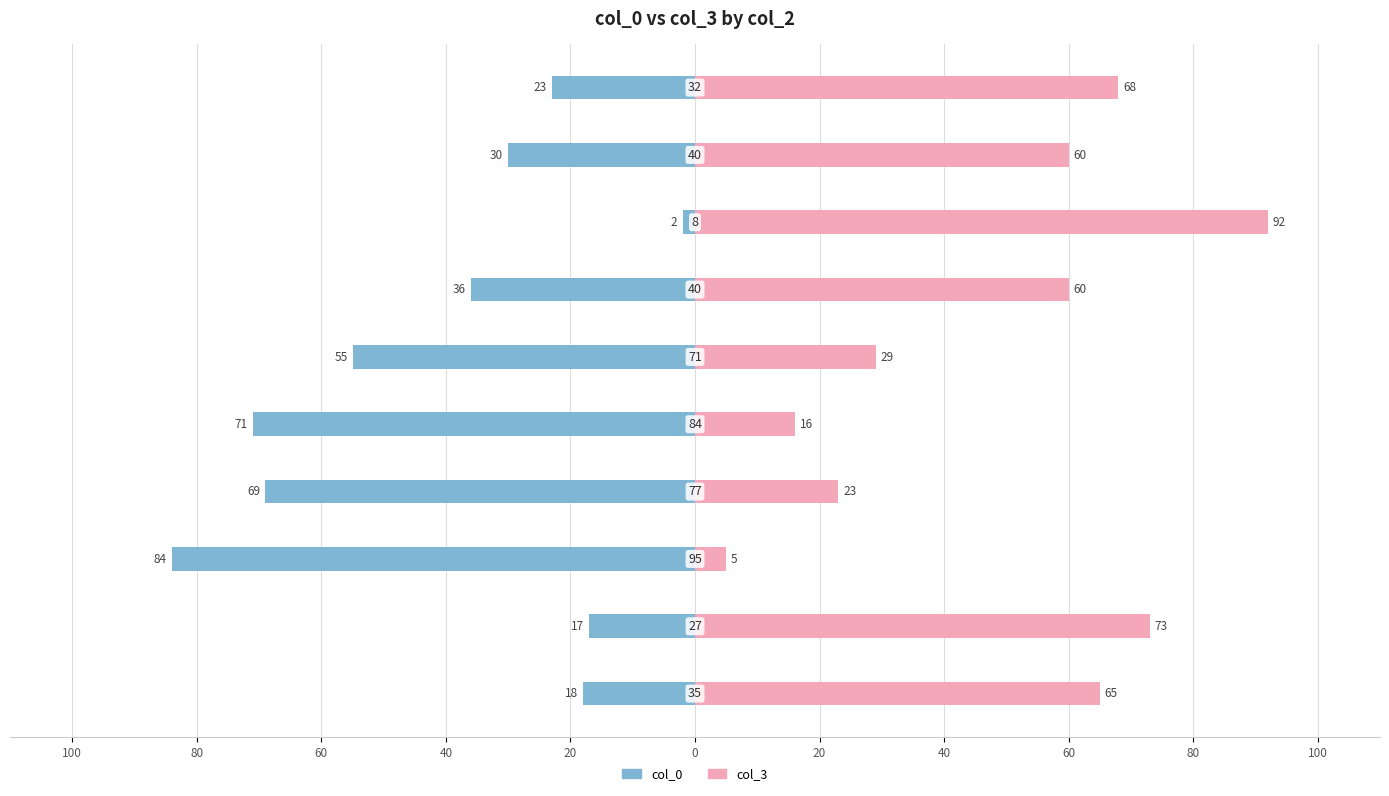

List the series in order of their overall mean, highest first.

col_3, col_0